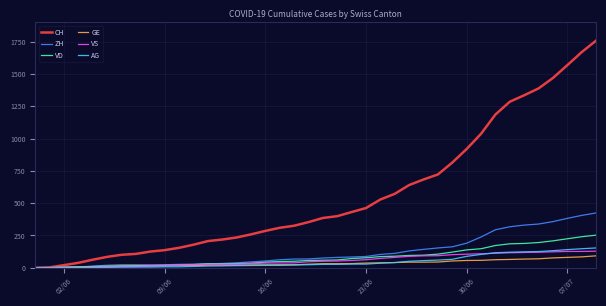

What is the highest value of the CH series?

1758